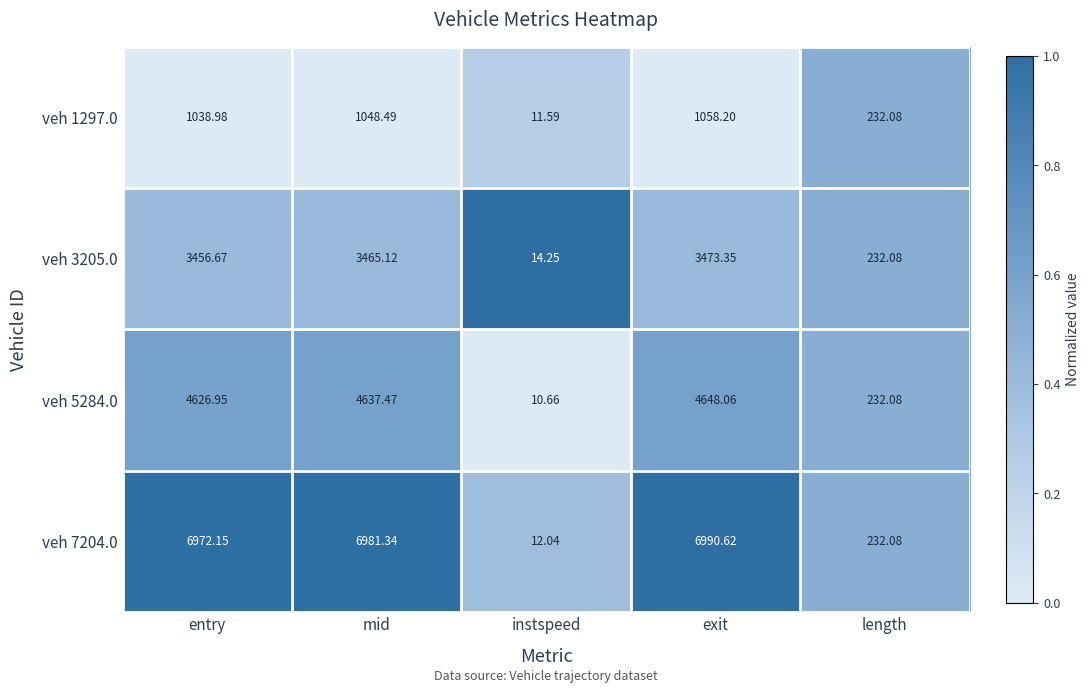

At which label does veh 5284.0 first exceed 4626?

entry